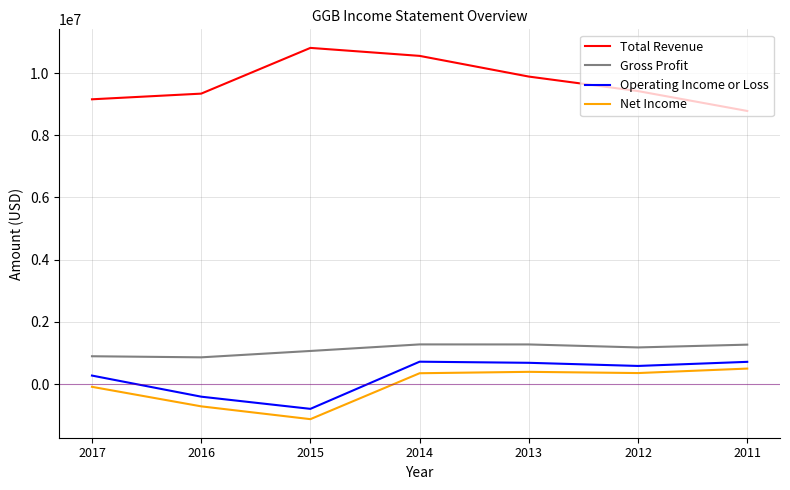

True or false: Net Income and Gross Profit intersect in this chart.

False